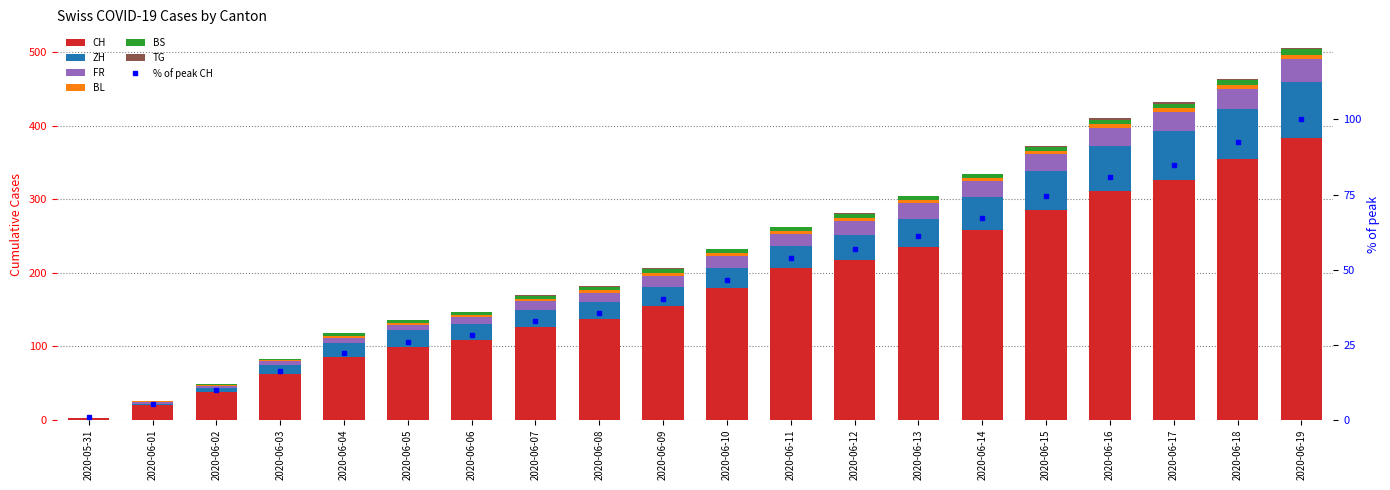

Is the value of ZH at 2020-05-31 greater than the value of CH at 2020-06-12?

No